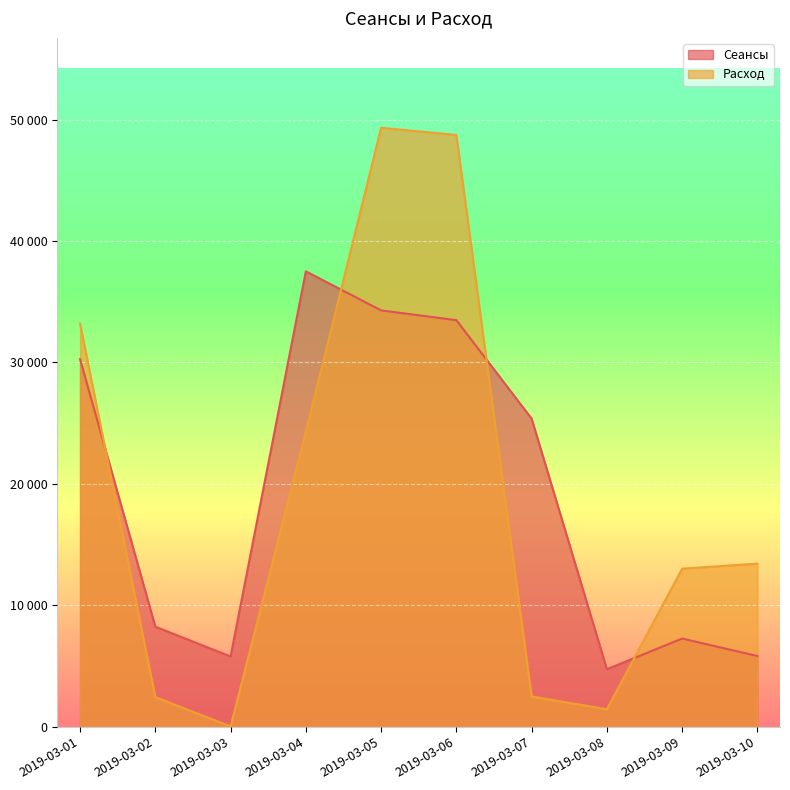

List the labels in order of Расход value, smallest first.

2019-03-03, 2019-03-08, 2019-03-02, 2019-03-07, 2019-03-09, 2019-03-10, 2019-03-04, 2019-03-01, 2019-03-06, 2019-03-05